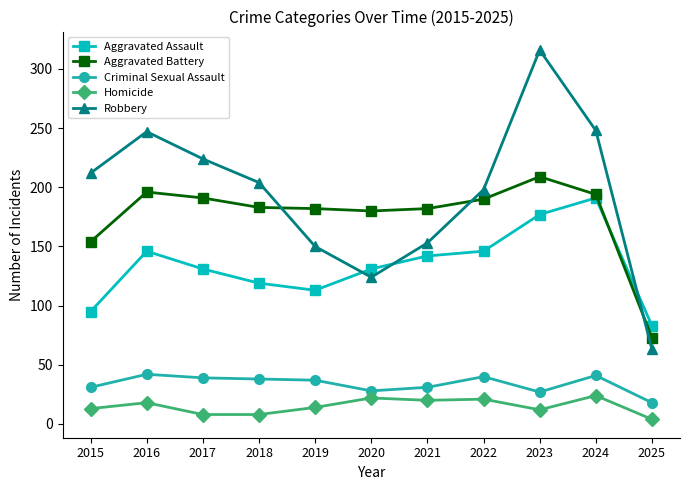

Is it true that Criminal Sexual Assault equals 38 at 2018?

True